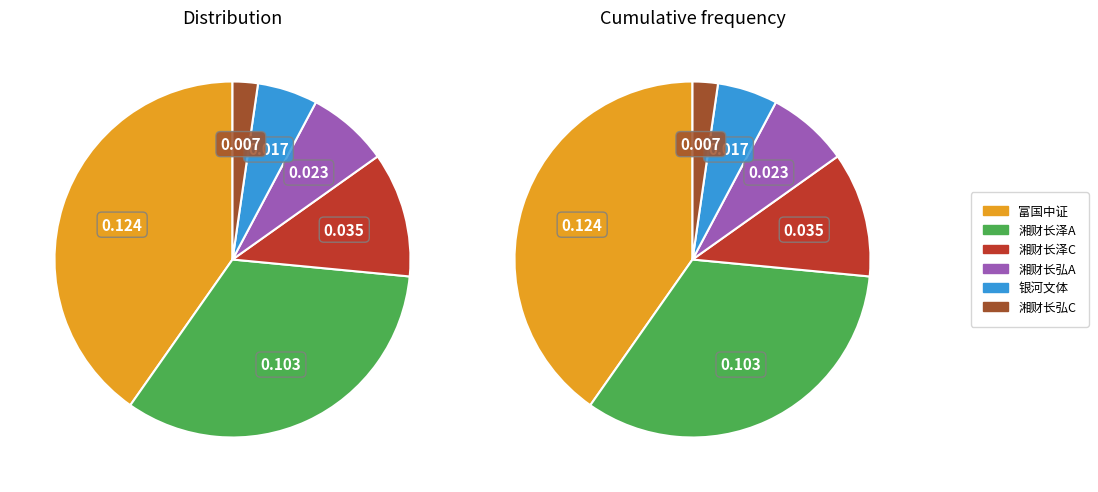

Count the number of slices in the pie.

6